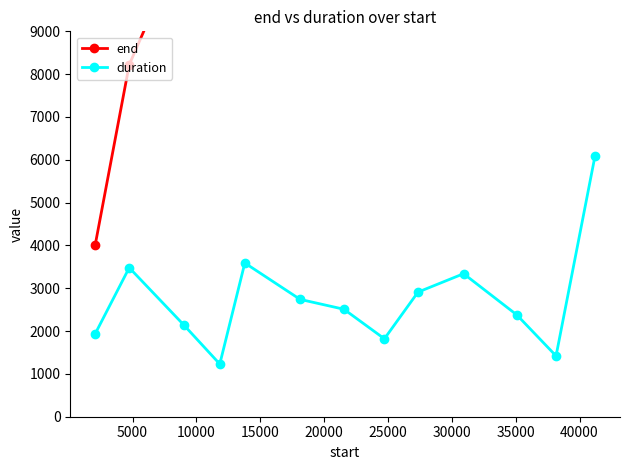

What is the lowest value of the duration series?

1230